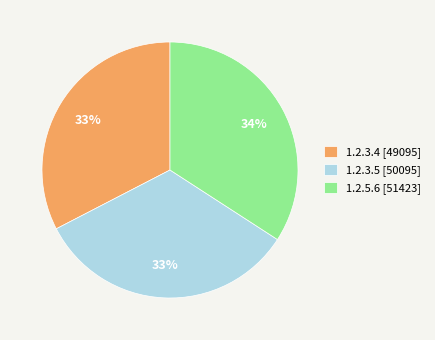

How many slices are in this pie chart?

3